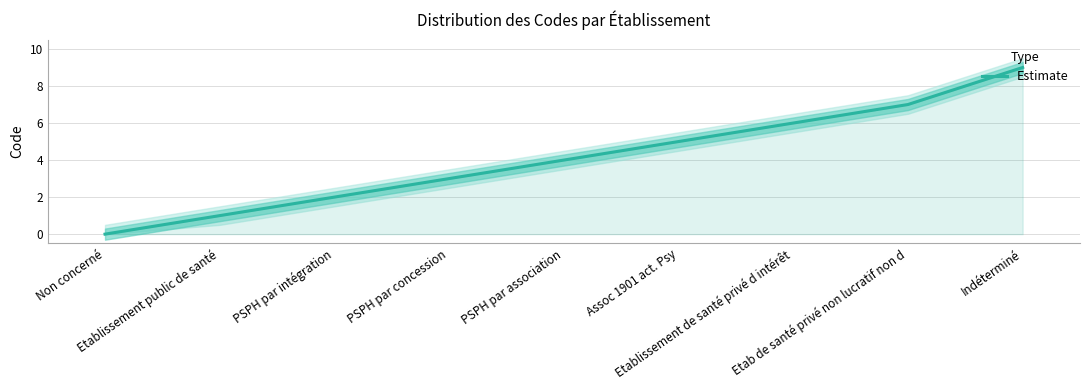

Reading left to right, list all the values displayed in this chart.

Non concerné=0	Etablissement public de santé=1	PSPH par intégration=2	PSPH par concession=3	PSPH par association=4	Assoc 1901 act. Psy=5	Etablissement de santé privé d intérêt=6	Etab de santé privé non lucratif non d=7	Indéterminé=9